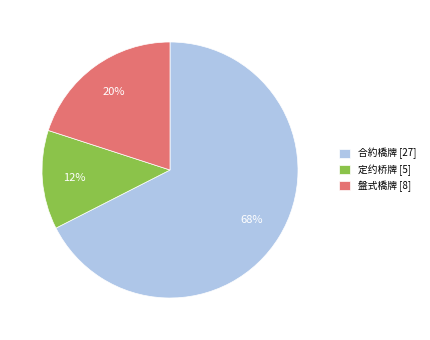

Is there any slice that represents more than half of the pie?

Yes